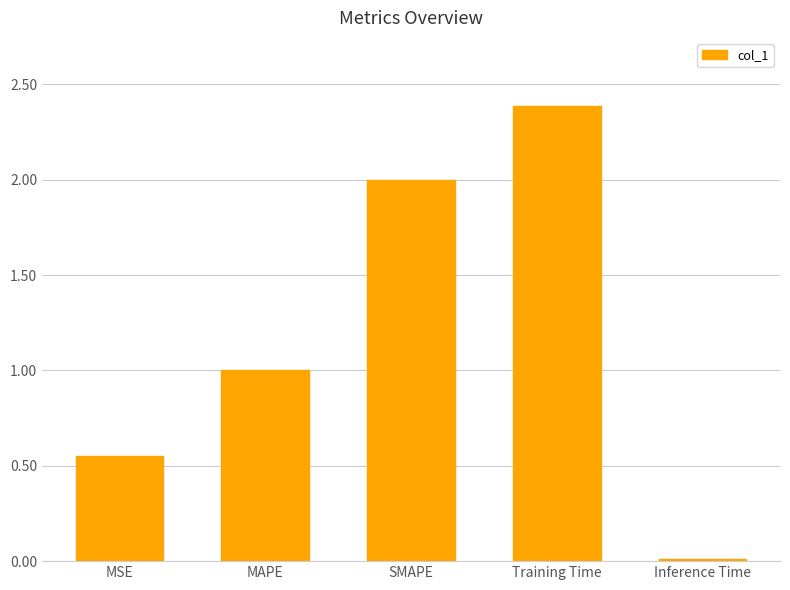

List the labels in order of value, smallest first.

Inference Time, MSE, MAPE, SMAPE, Training Time